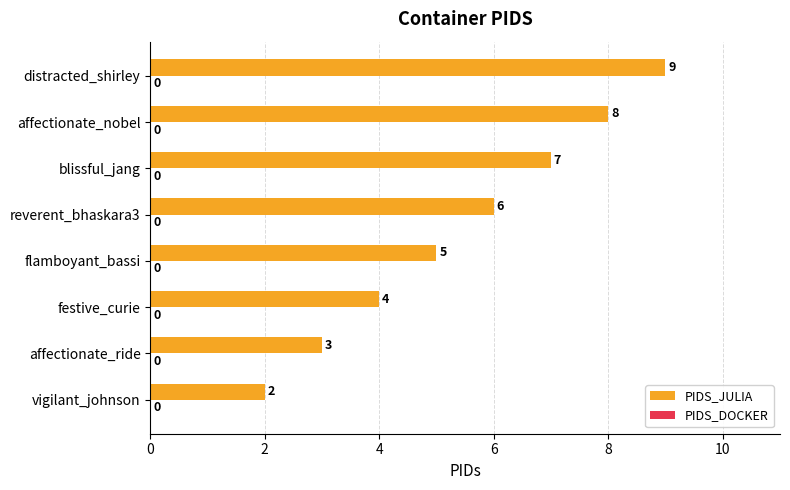

What is the change in value from vigilant_johnson to affectionate_ride?

+1